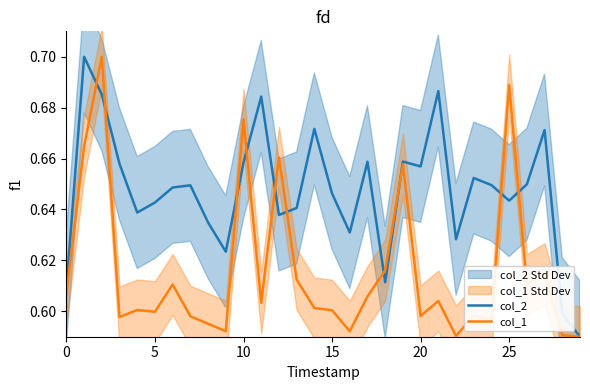

How many lines are shown in the chart?

2